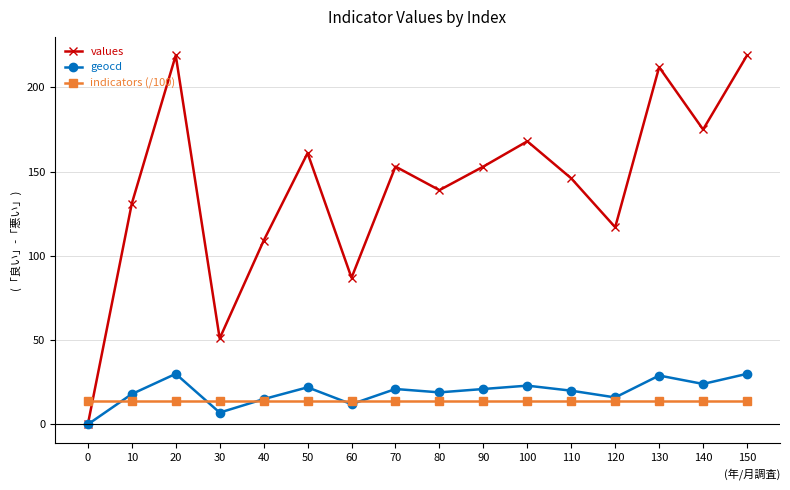

Does the chart display data point markers on the line(s)?

Yes